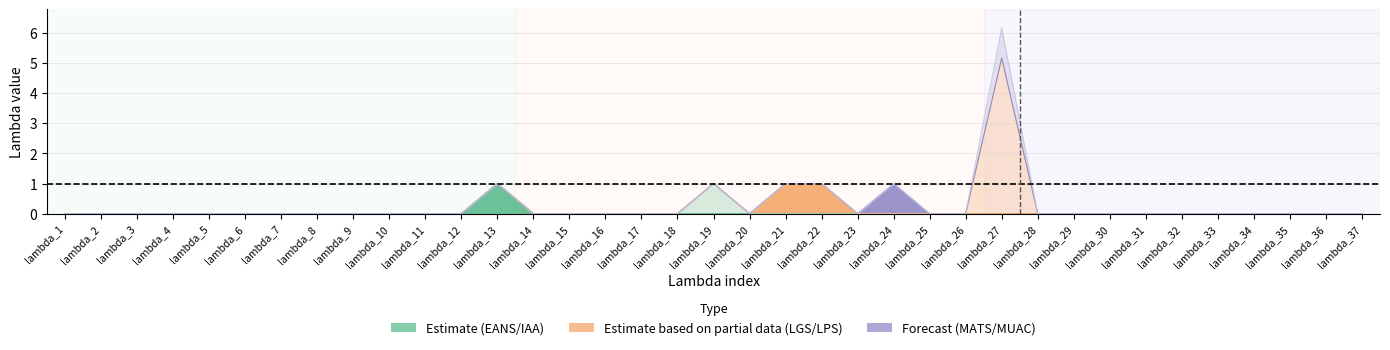

The MATS series shows -0.3 at lambda_7. True or false?

False